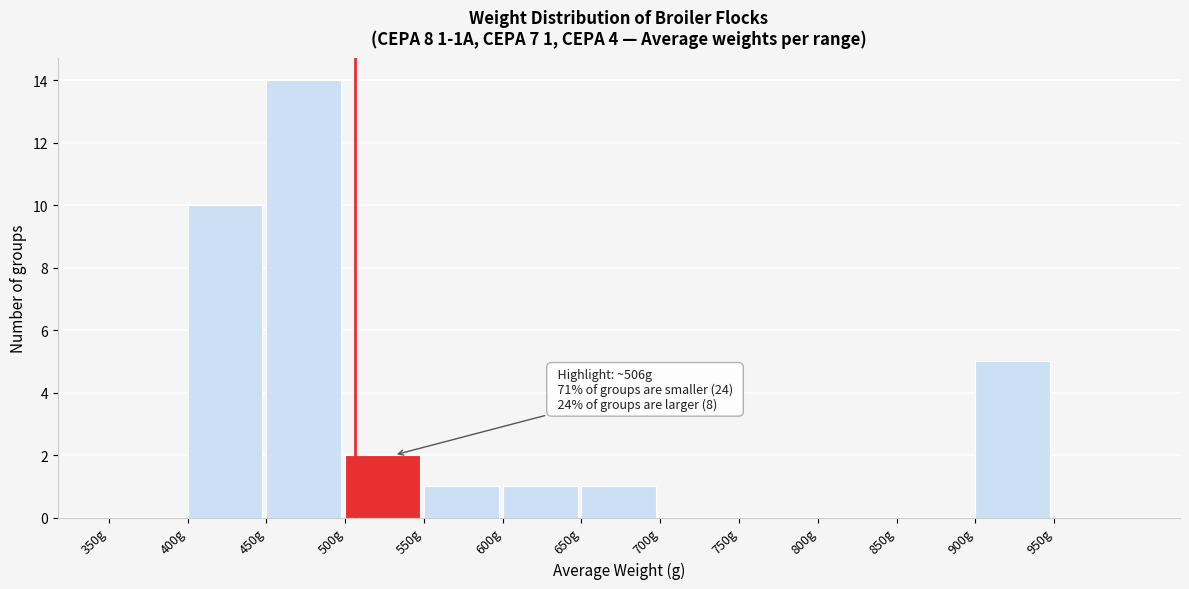

Which range on the x-axis has the tallest bar?

450 to 500